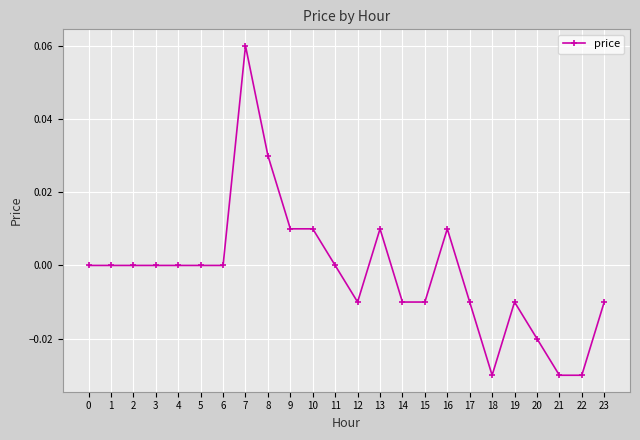

How many categories are shown in the chart?

24